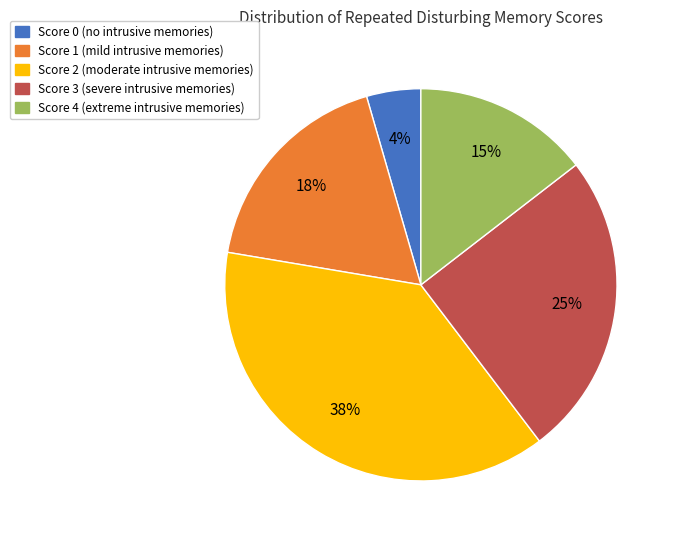

To the nearest percent, what portion does Score 1 represent?

18%